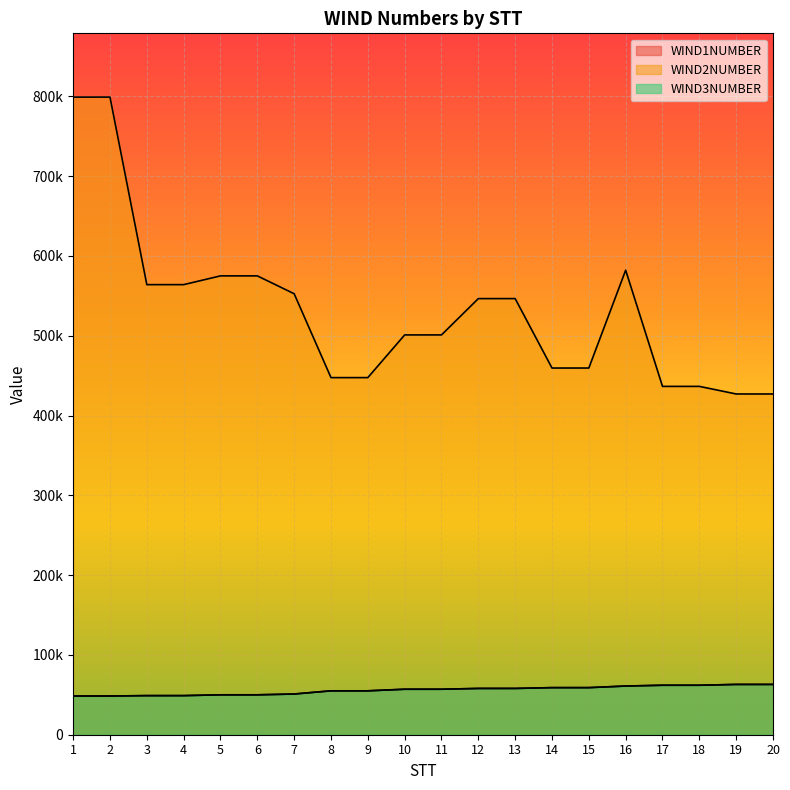

What is the average value of the WIND2NUMBER series?

532350